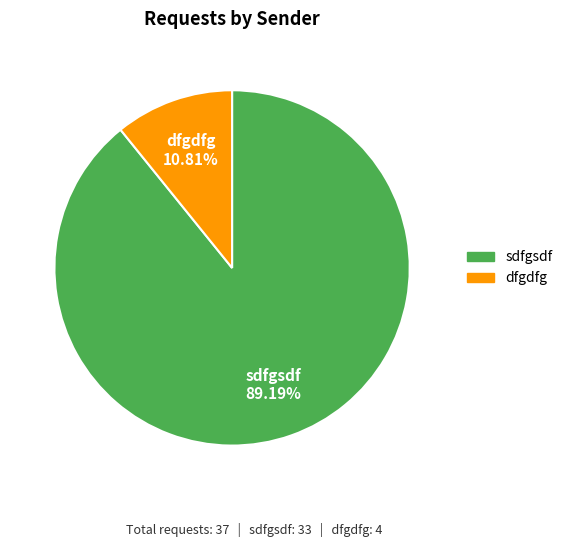

What percentage is the dfgdfg slice, to the nearest percent?

11%